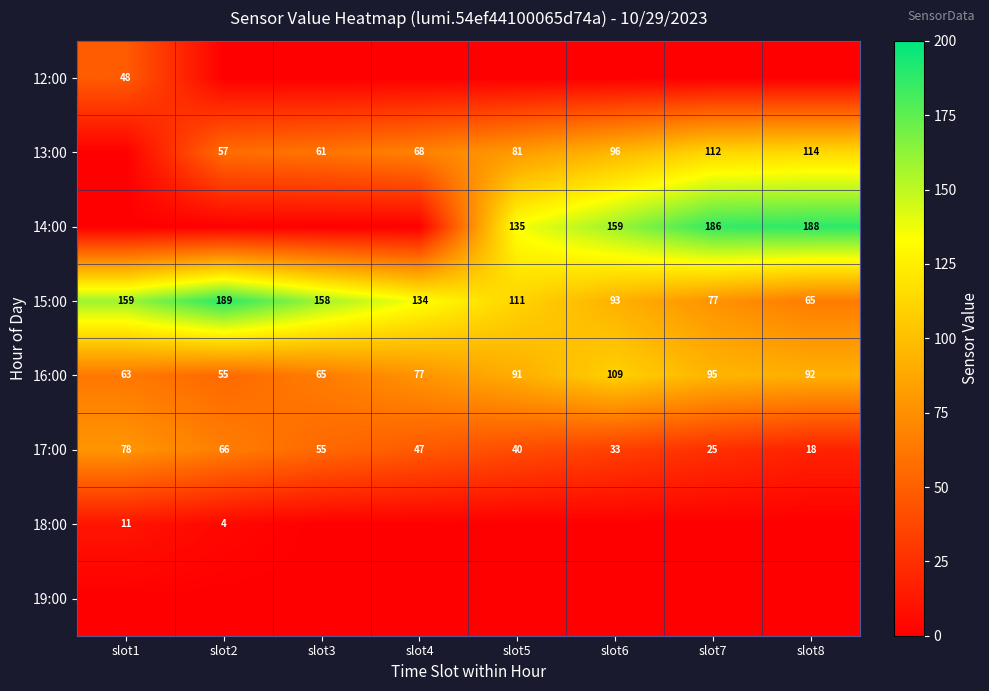

What is the difference between the second highest and second lowest values in the 17:00 series?

41